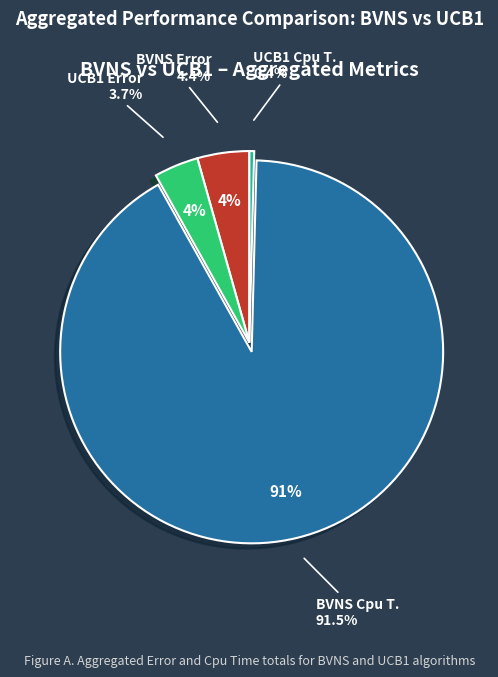

Rank the categories by value from highest to lowest.

BVNS Cpu T., BVNS Error, UCB1 Error, UCB1 Cpu T.